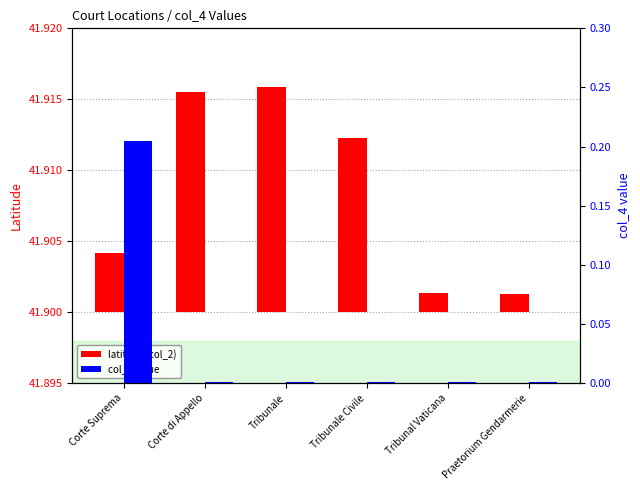

What is the value of the col_4 value bar at the 1st from the left?

0.2